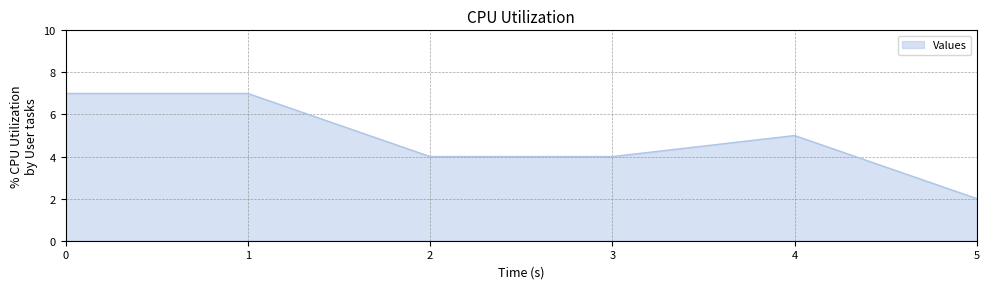

Approximately how many times larger is the value at 4 compared to 0?

0.7